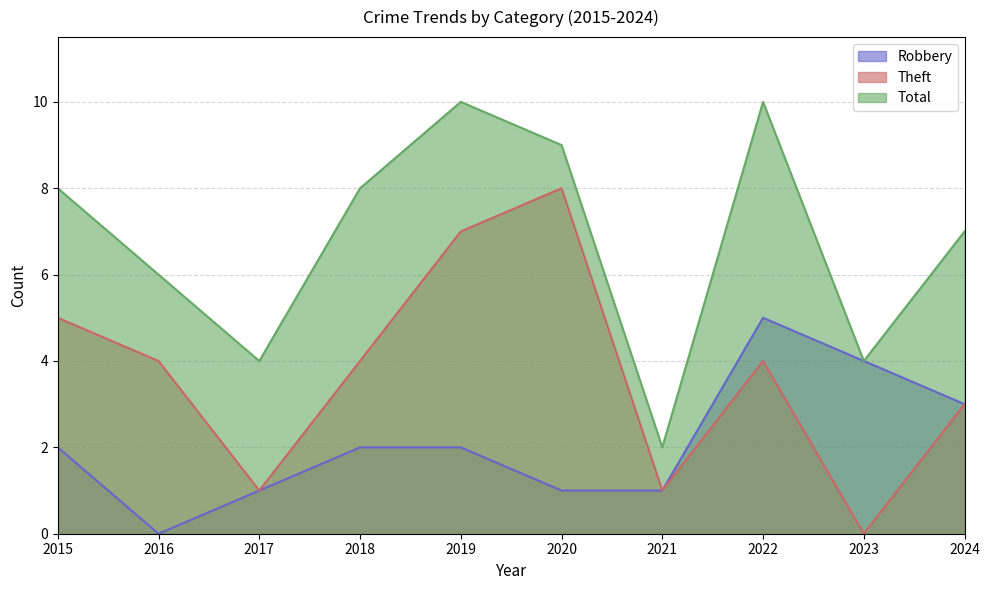

Reading right to left, extract all data points from this chart.

Robbery: 2024=3	2023=4	2022=5	2021=1	2020=1	2019=2	2018=2	2017=1	2016=0	2015=2
Theft: 2024=3	2023=0	2022=4	2021=1	2020=8	2019=7	2018=4	2017=1	2016=4	2015=5
Total: 2024=7	2023=4	2022=10	2021=2	2020=9	2019=10	2018=8	2017=4	2016=6	2015=8